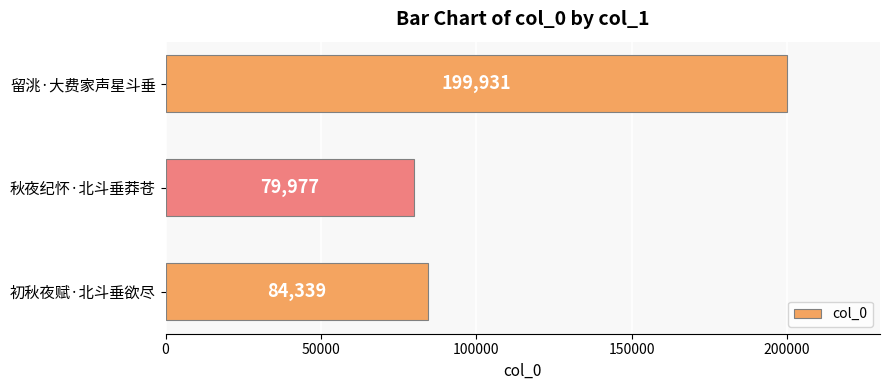

Is it true that the value at 留洮·大费家声星斗垂 is 97285?

False